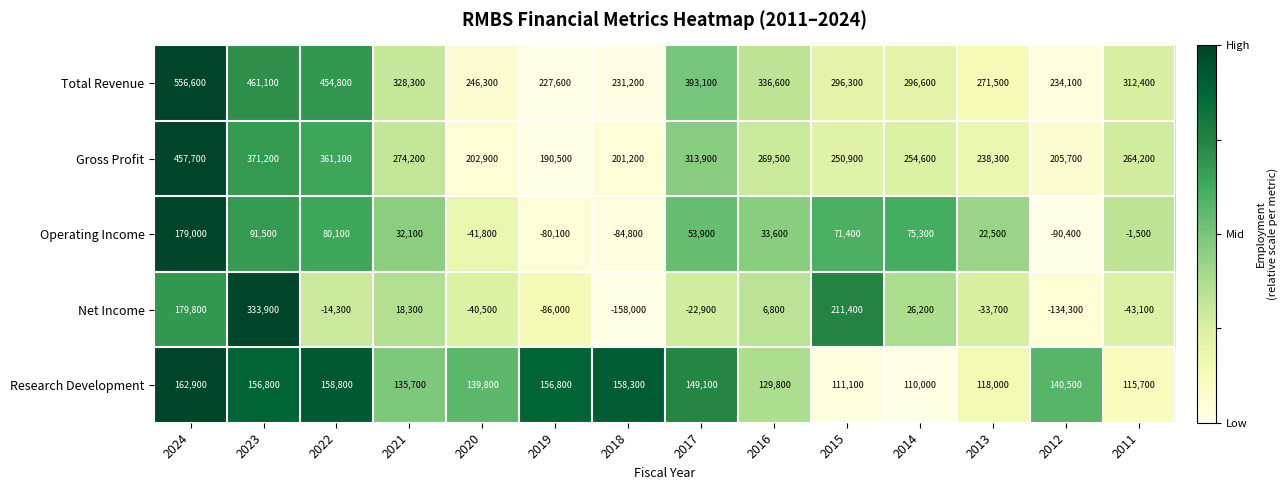

Which series has the widest spread of values?

Net Income